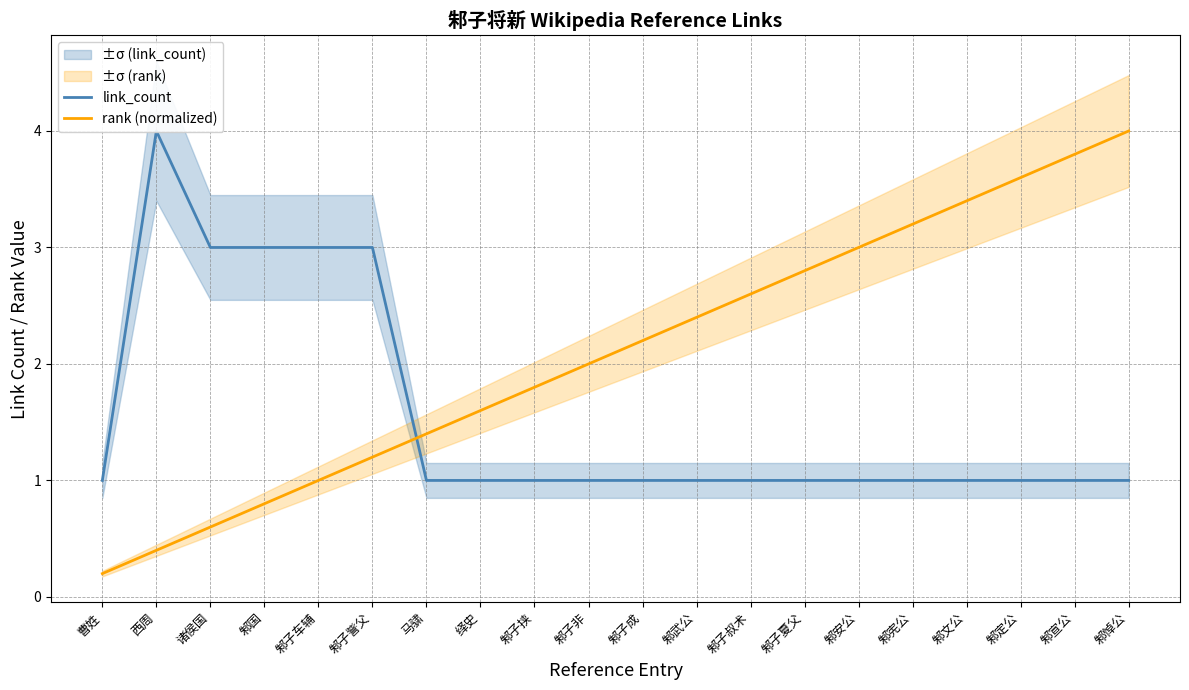

Which series has the widest spread of values?

rank (normalized)